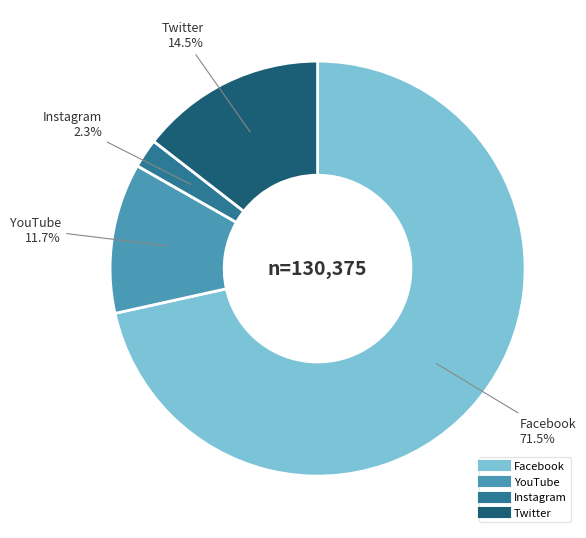

What portion of the pie excludes Twitter?

85.5%